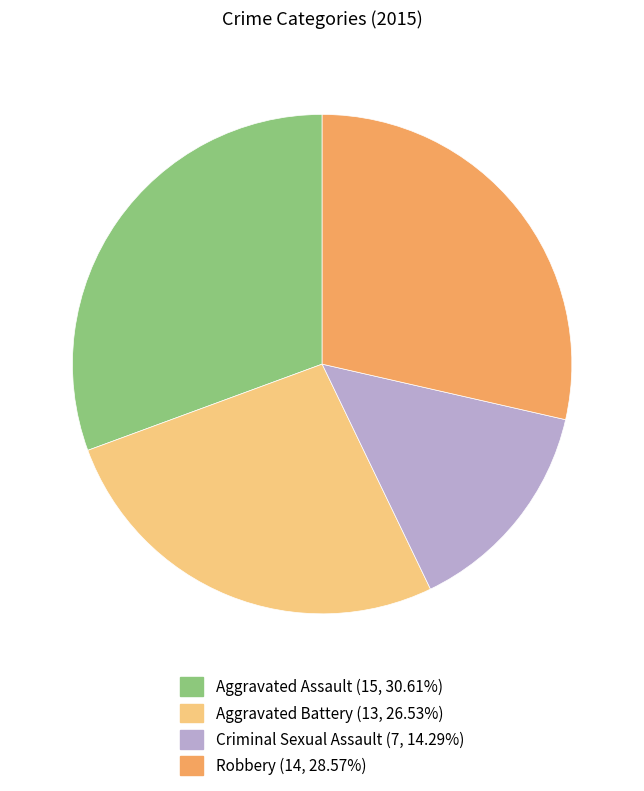

Which category has the biggest portion of the pie?

Aggravated Assault